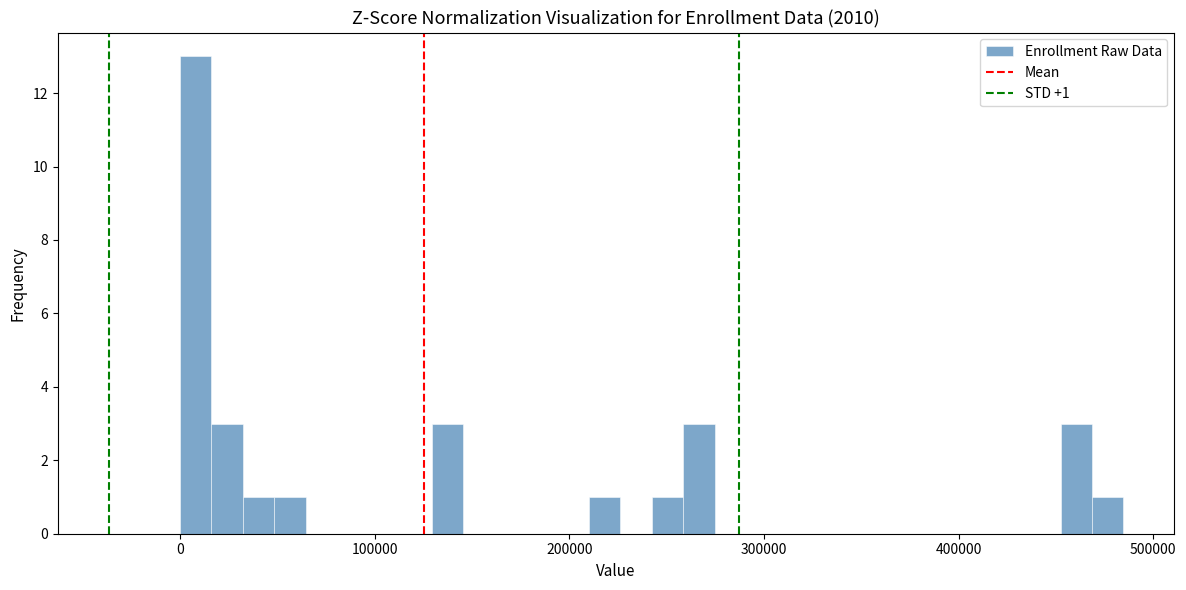

Around what value on the x-axis is the tallest bar? Give the approximate position of its centre, as read against the axis.

10000